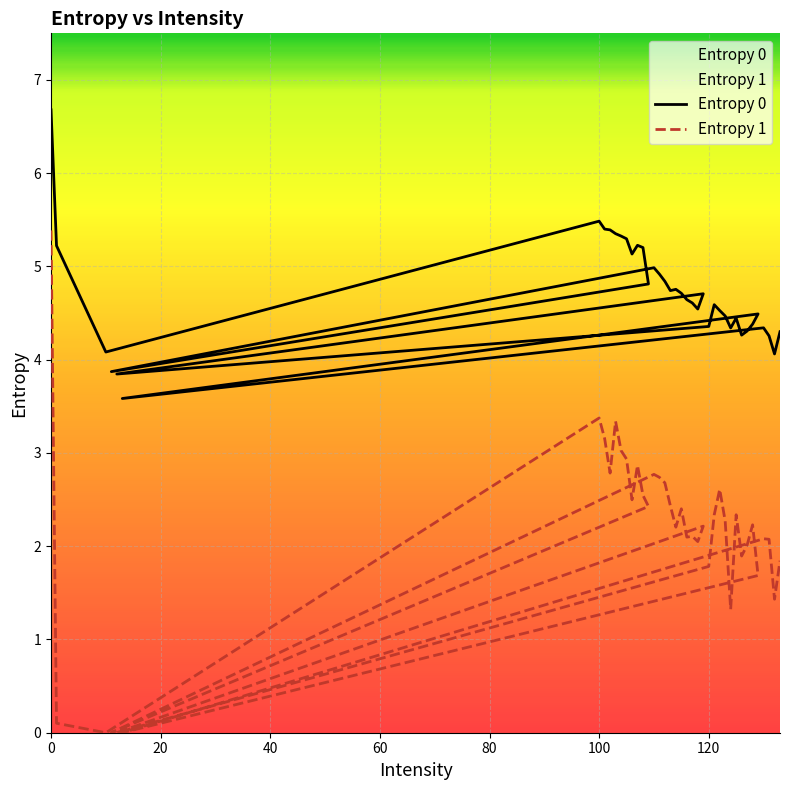

Rank the series by their average value, from lowest to highest.

Entropy 1, Entropy 0